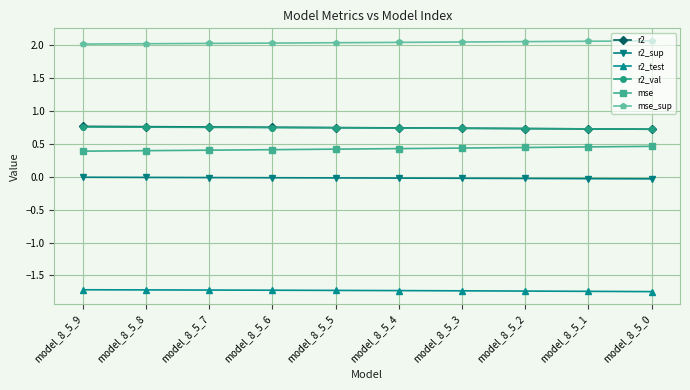

True or false: r2_test and r2_val cross at least once.

False